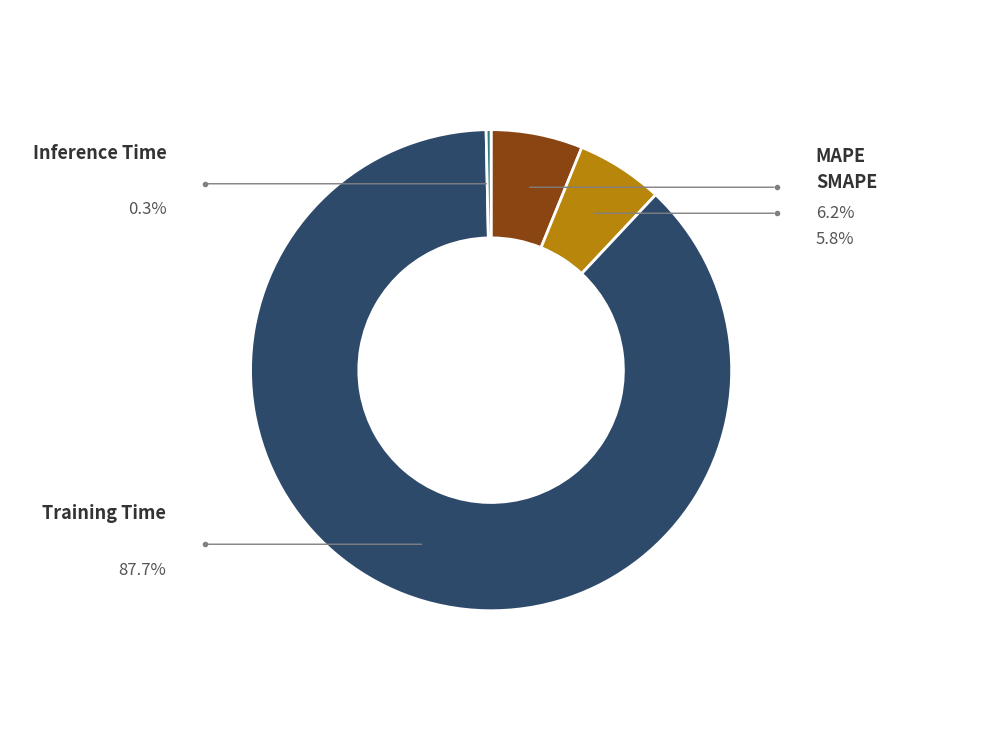

To the nearest percent, what is the average slice percentage?

25%